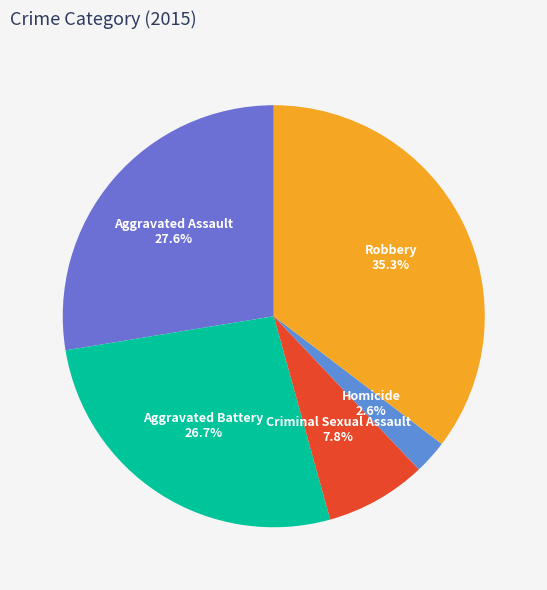

Does Aggravated Battery account for over 50% of the chart?

No